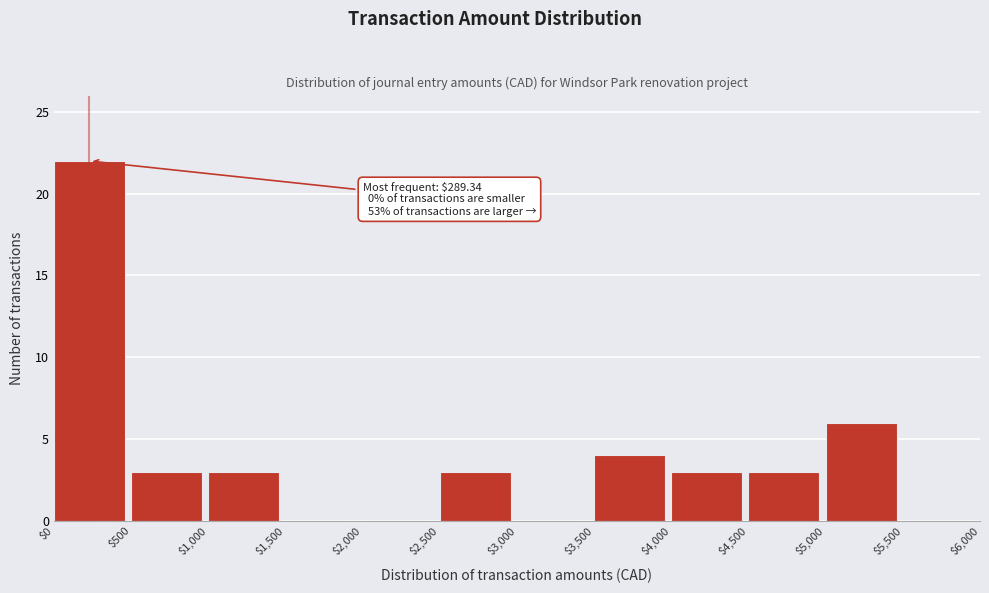

At which label is the value closest to 11?

$5,000